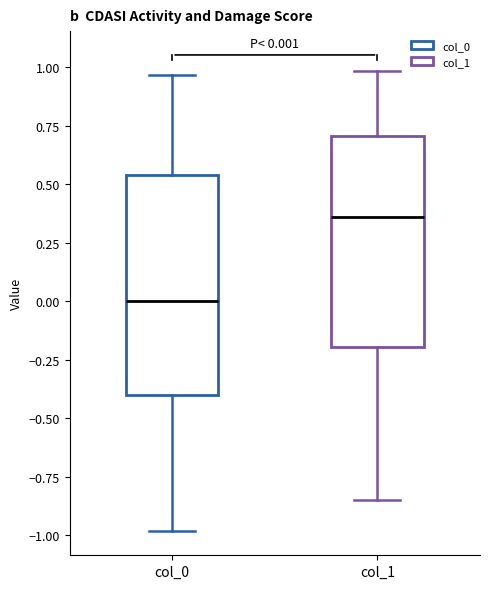

Which box's median line is the lowest?

col_0